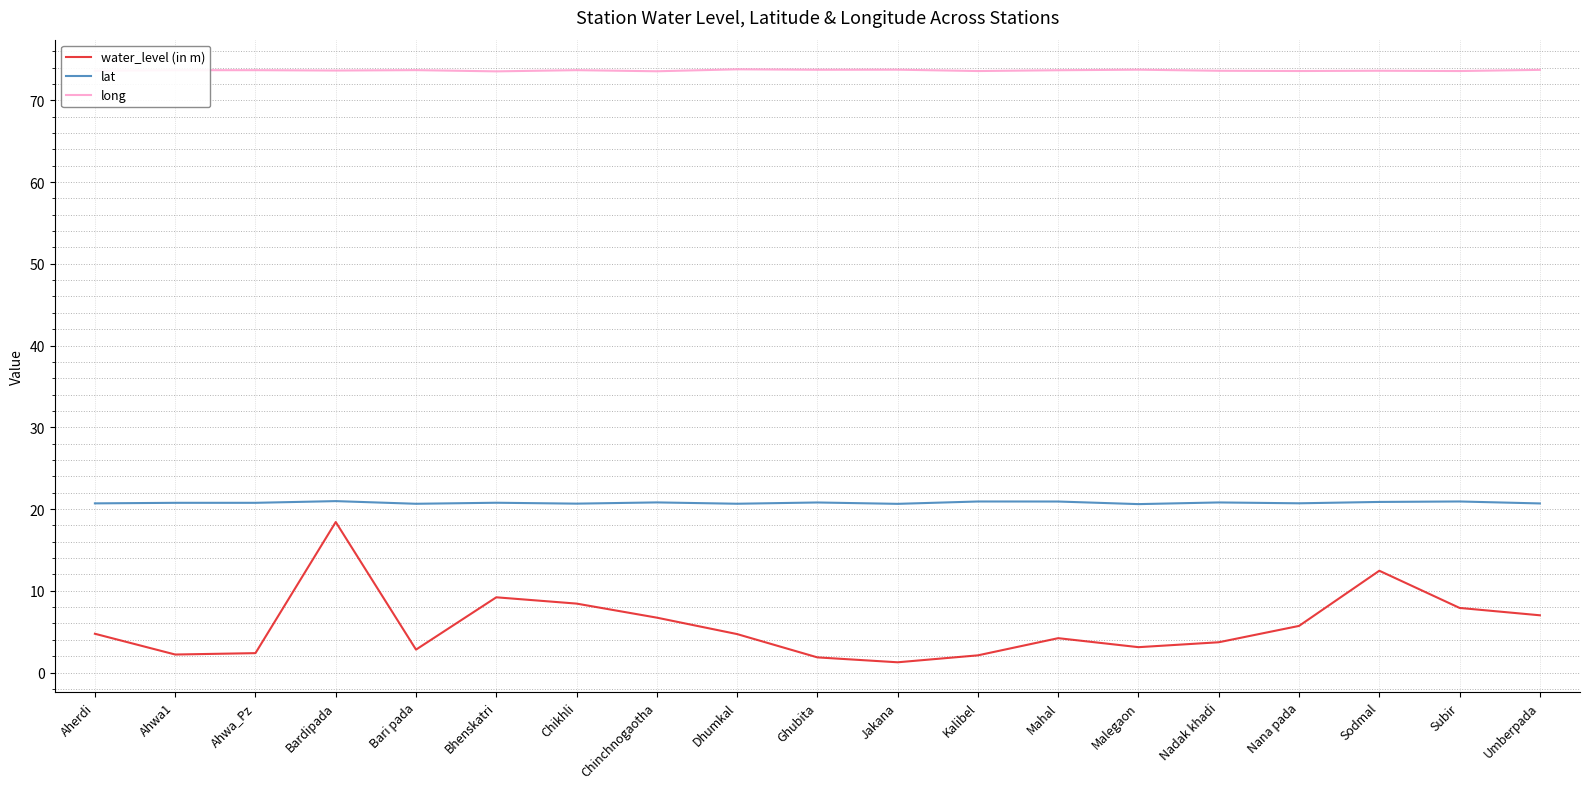

The long series shows 73.7 at Jakana. True or false?

True